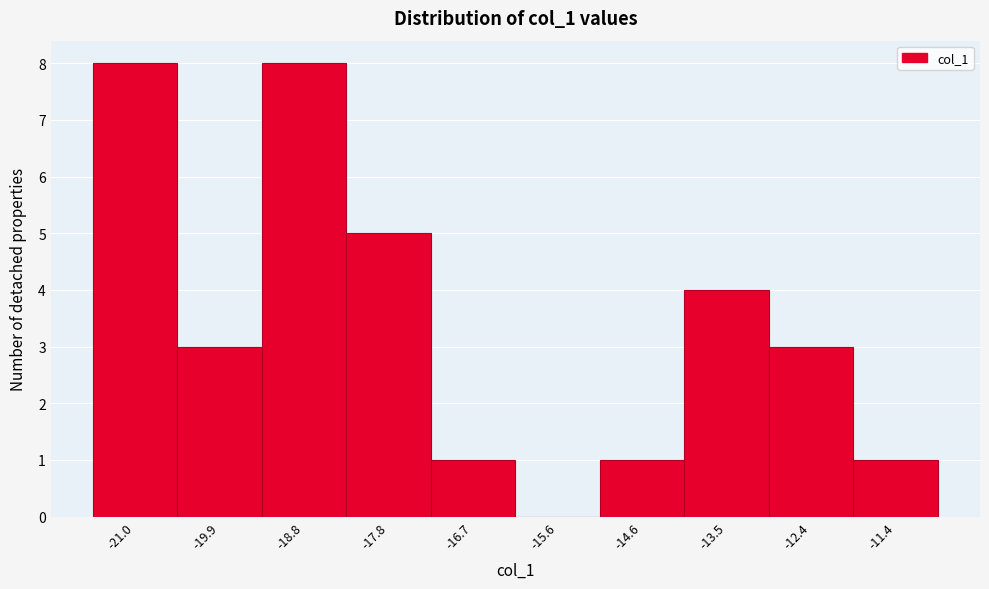

Reading right to left, list all the values displayed in this chart.

-11.4=1	-12.4=3	-13.5=4	-14.6=1	-15.6=0	-16.7=1	-17.8=5	-18.8=8	-19.9=3	-21.0=8